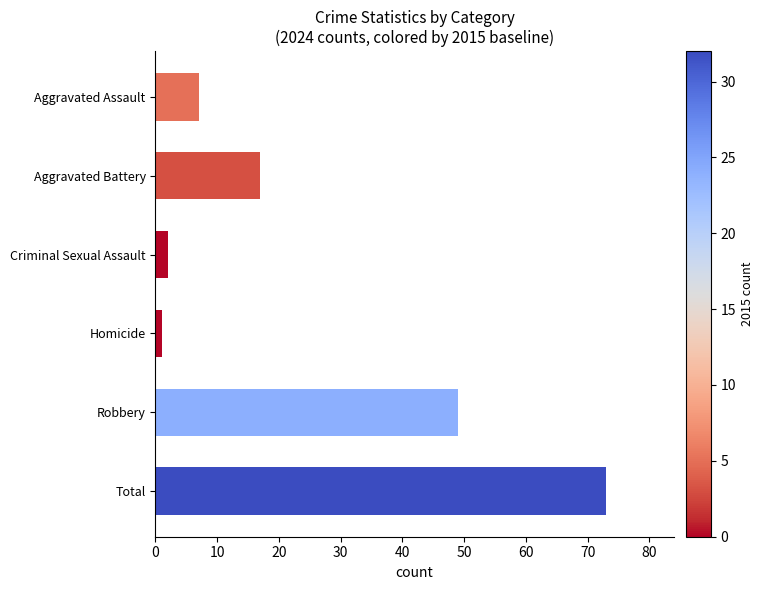

Which category has the highest value across all series?

Total